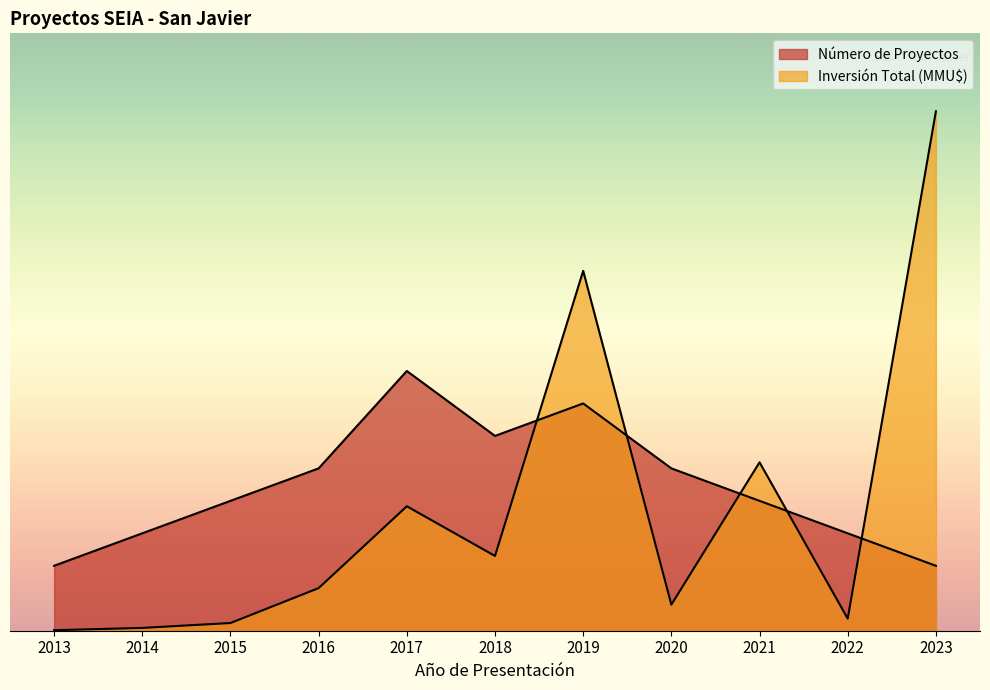

How many interior local peaks does the Número de Proyectos series have?

2